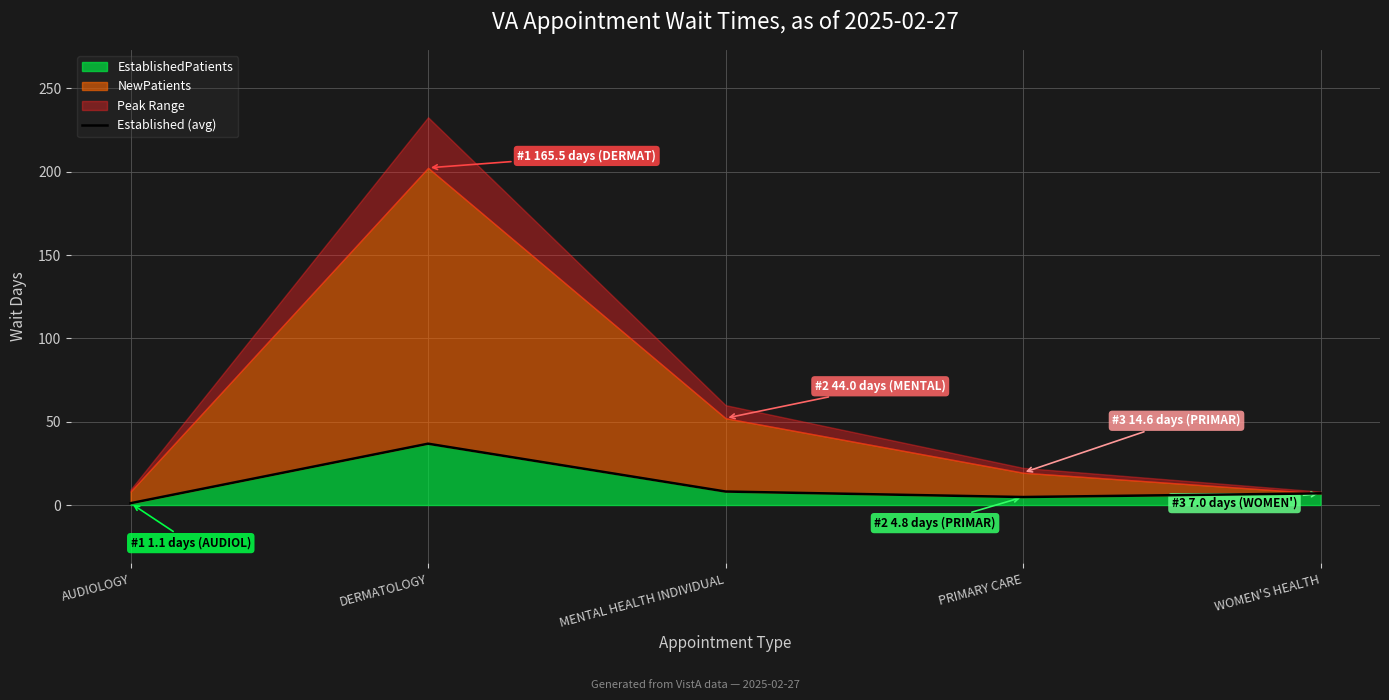

Which label corresponds to the largest value in the chart?

DERMATOLOGY